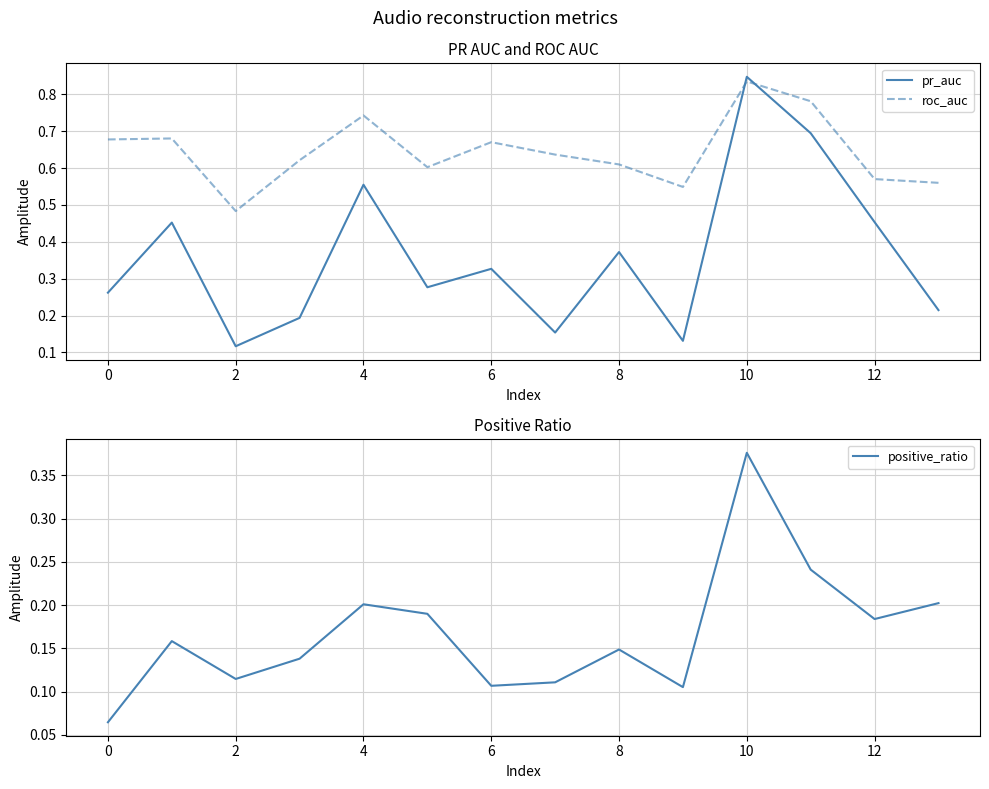

Reading right to left, list all the values displayed in this chart.

pr_auc: 0.2	0.5	0.7	0.8	0.1	0.4	0.2	0.3	0.3	0.6	0.2	0.1	0.5	0.3
roc_auc: 0.6	0.6	0.8	0.8	0.5	0.6	0.6	0.7	0.6	0.7	0.6	0.5	0.7	0.7
positive_ratio: 0.2	0.2	0.2	0.4	0.1	0.1	0.1	0.1	0.2	0.2	0.1	0.1	0.2	0.1